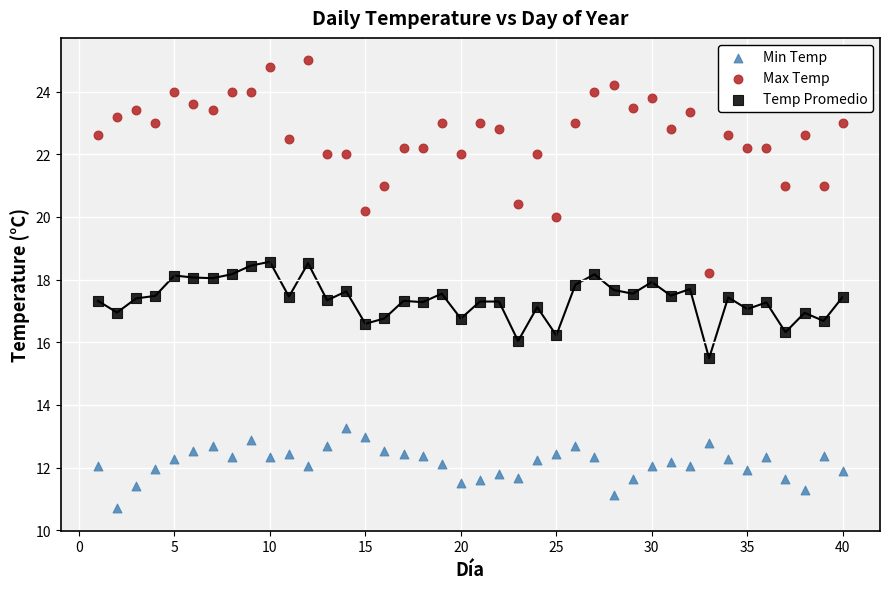

Which series contains the highest Y value?

Max Temp